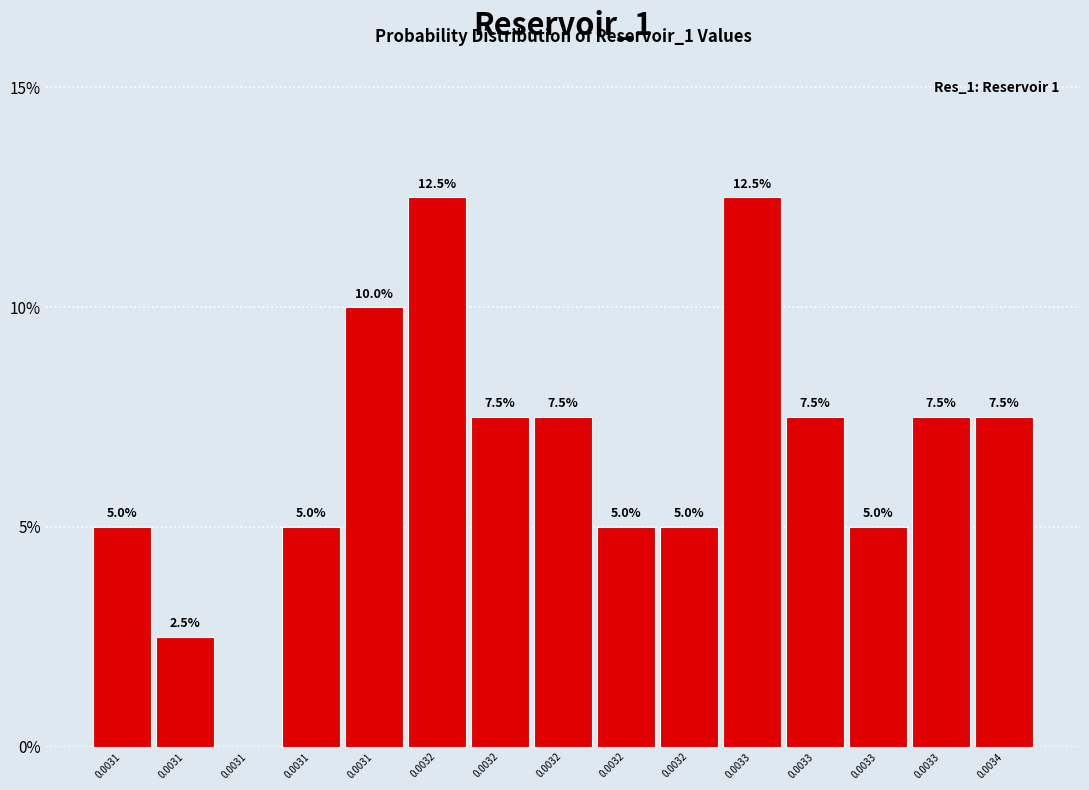

How many categories are shown in the chart?

15